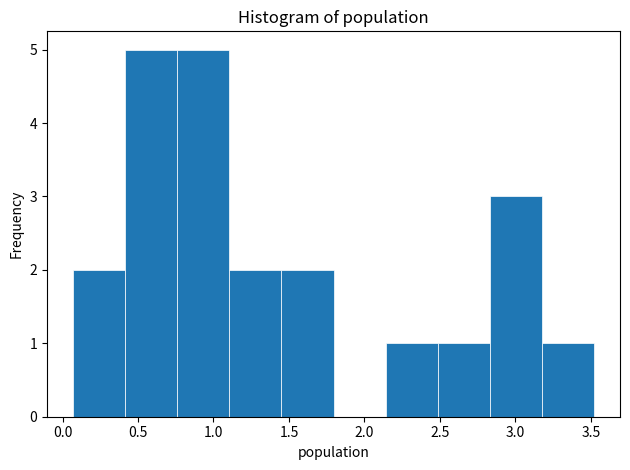

Reading left to right, list every bar in this chart as the range it spans on the x-axis followed by its height. Neither the bar edges nor the heights are printed on the chart, so give them approximately, as read against the axes.

0.070 to 0.415: 2
0.415 to 0.760: 5
0.760 to 1.105: 5
1.105 to 1.450: 2
1.450 to 1.795: 2
1.795 to 2.140: 0
2.140 to 2.485: 1
2.485 to 2.830: 1
2.830 to 3.175: 3
3.175 to 3.520: 1